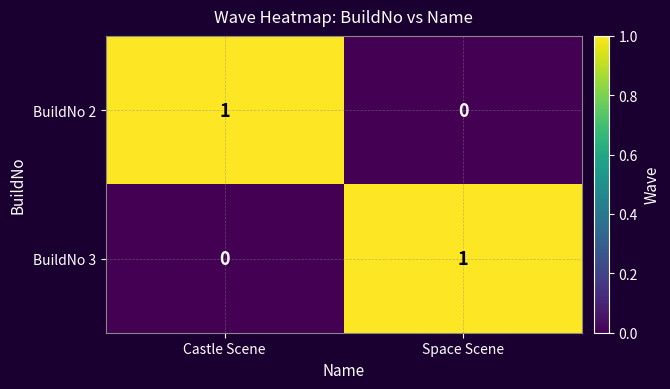

List the labels in order of BuildNo 3 value, largest first.

Space Scene, Castle Scene